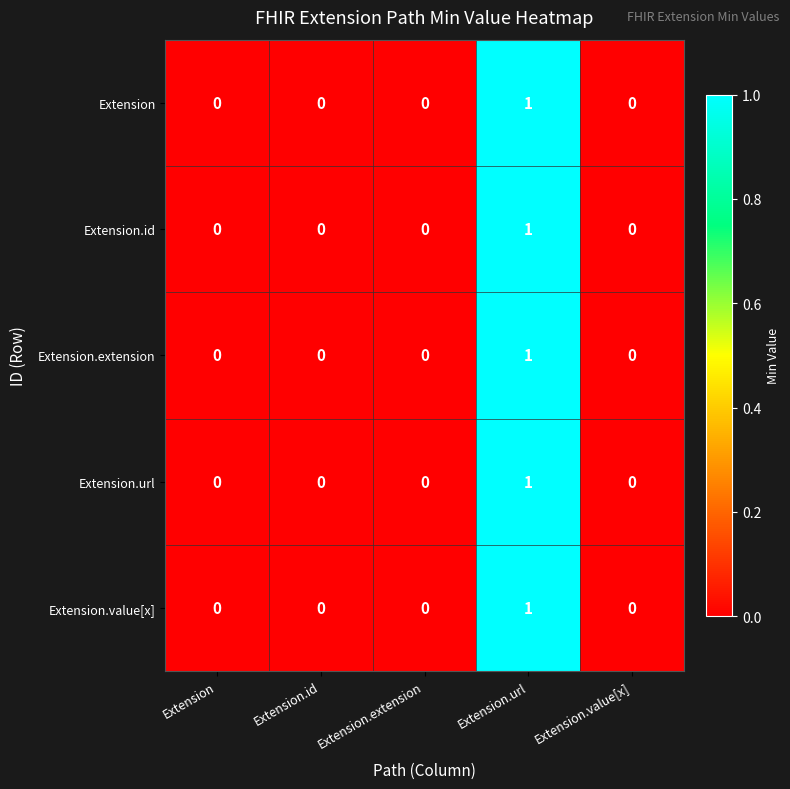

How many Extension.url values are between 0 and 1?

5